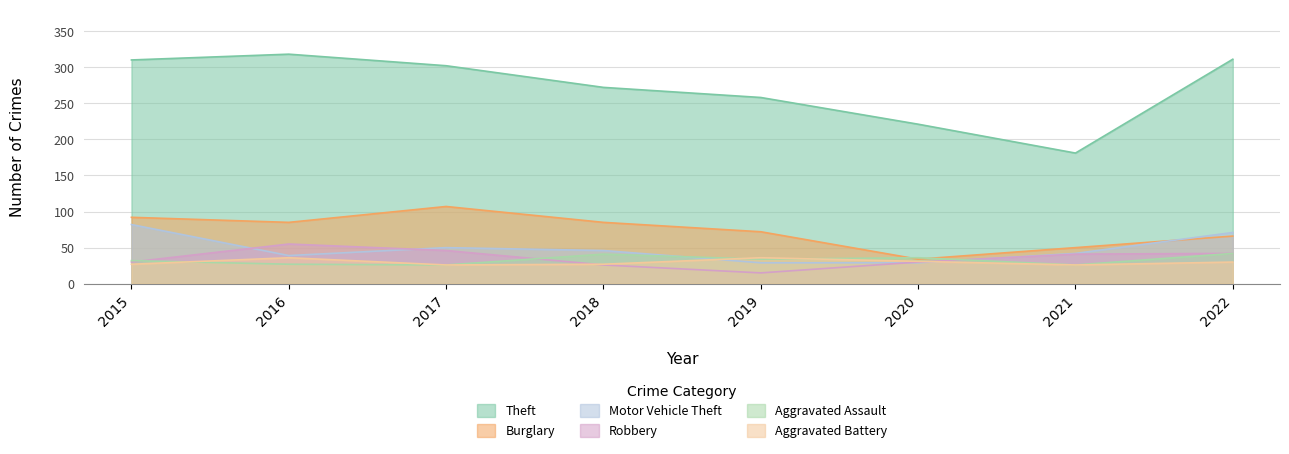

Count the number of data series in this chart.

6